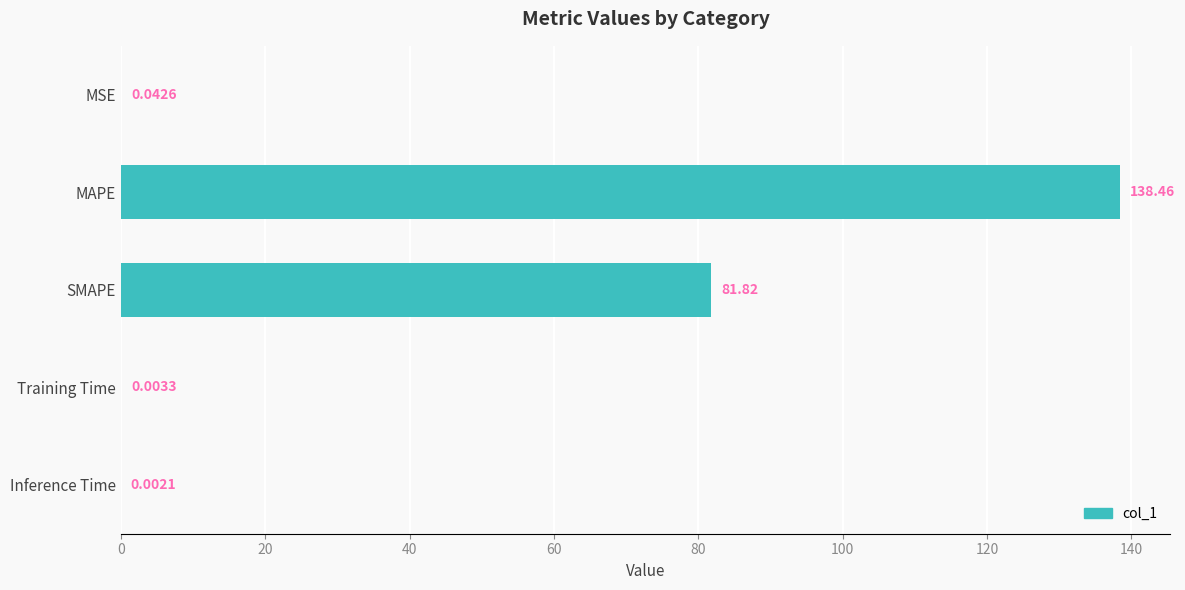

Between SMAPE and MSE, which is larger?

SMAPE